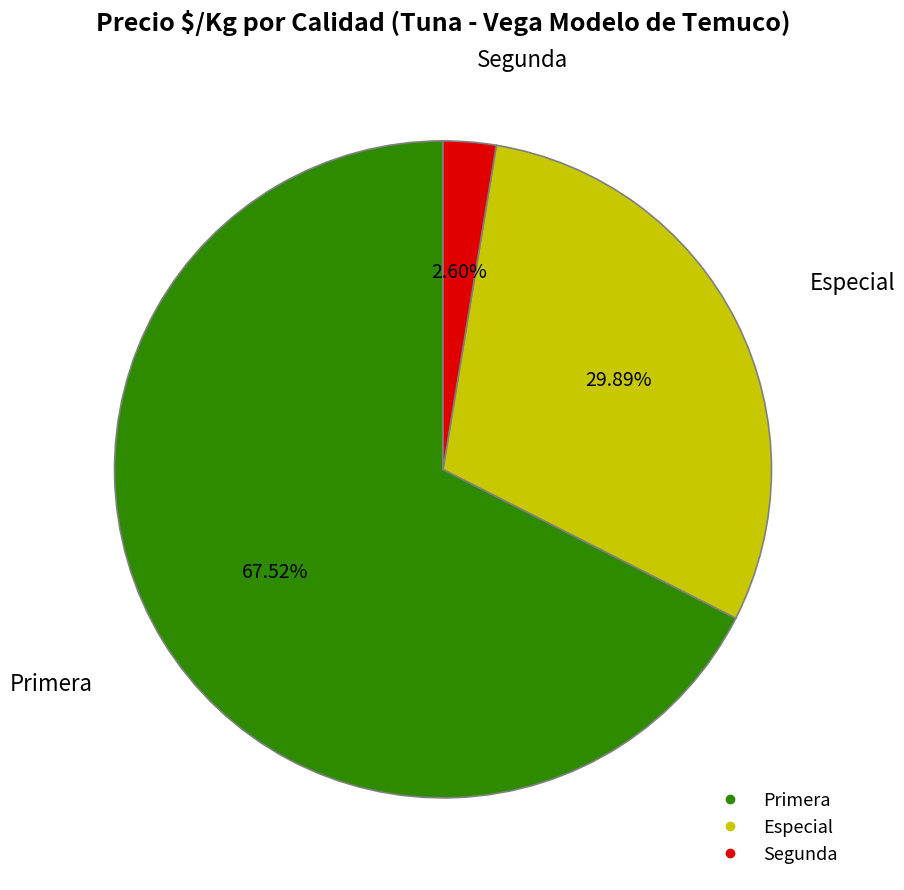

Does any single category account for the majority?

Yes